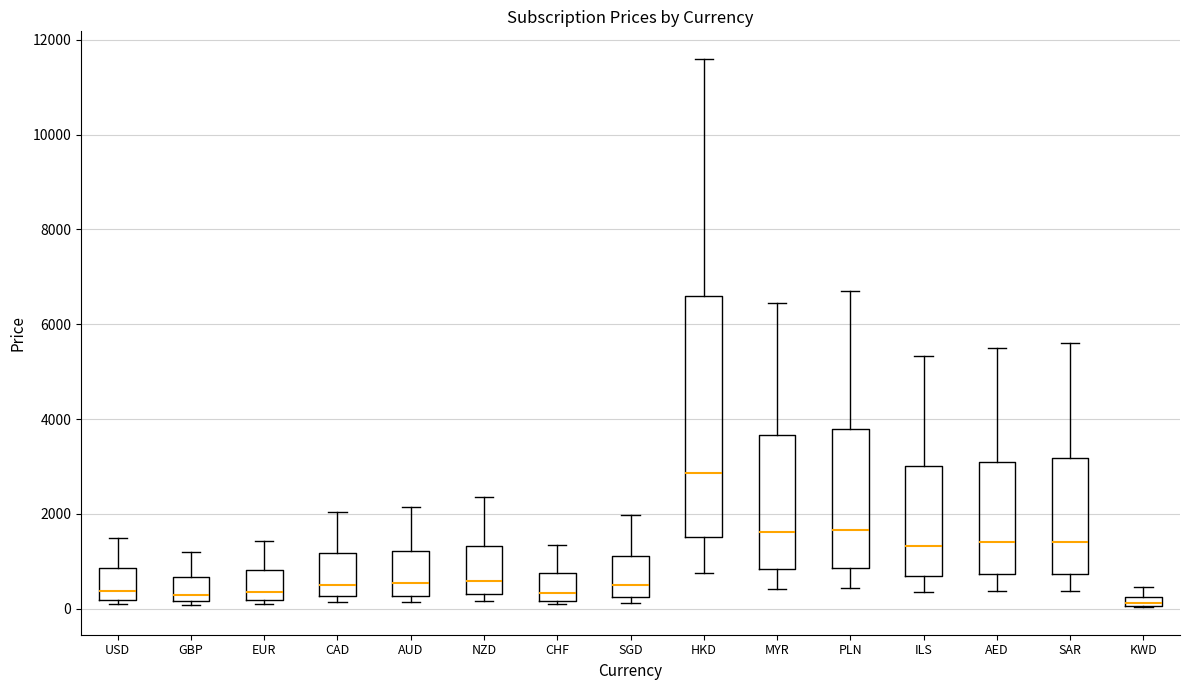

Where does the median line of the box for AED sit on the y-axis? The values are not printed on the chart, so give them approximately, as read against the axis.

1400